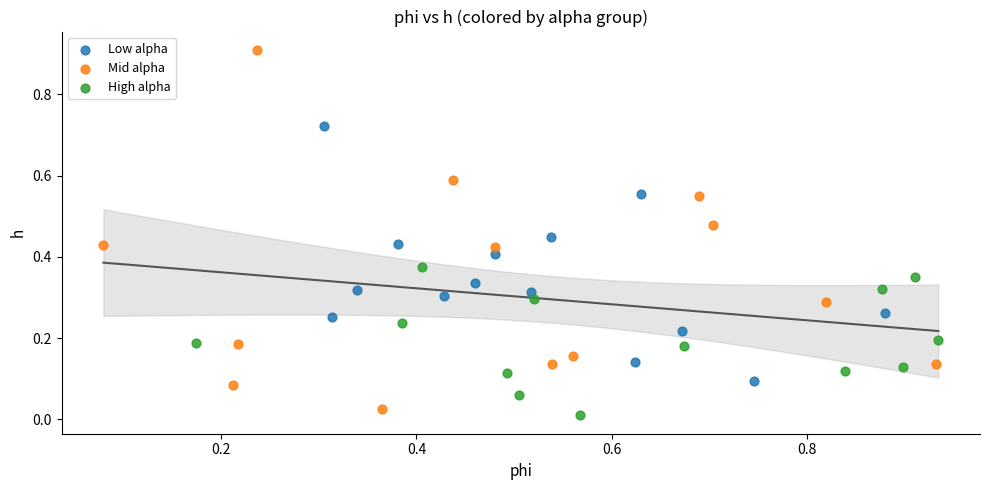

Which series has the widest spread of Y values?

Mid alpha